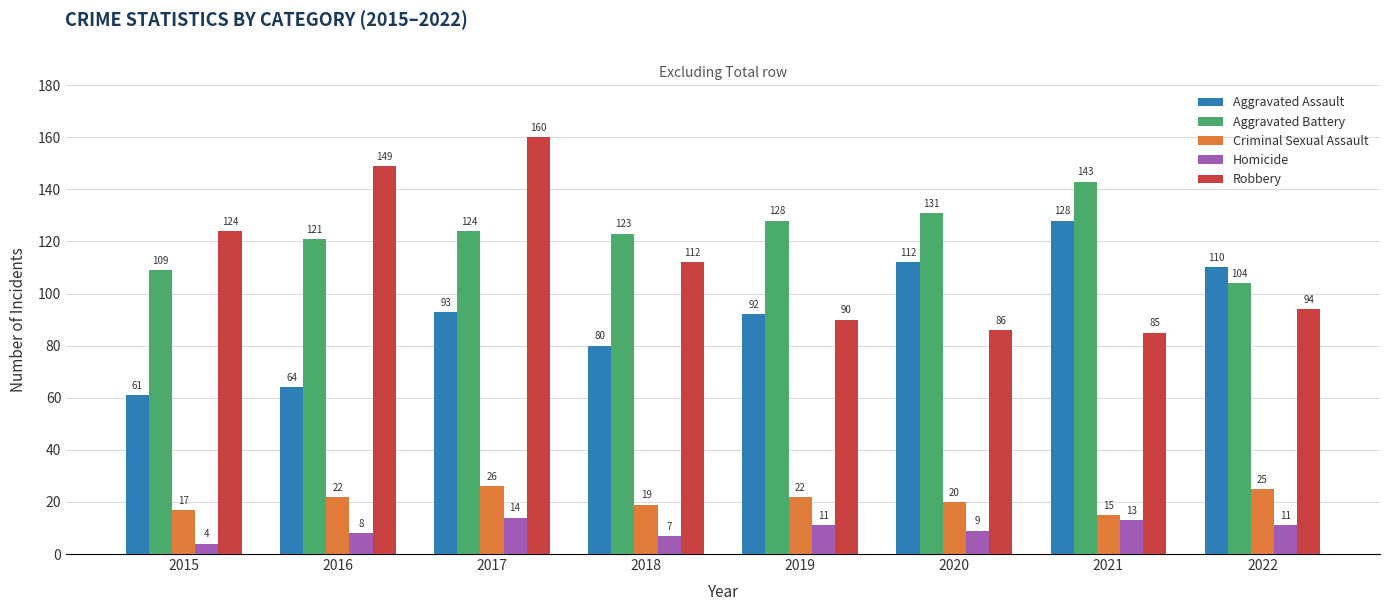

Rank the series by their maximum value, from highest to lowest.

Robbery, Aggravated Battery, Aggravated Assault, Criminal Sexual Assault, Homicide